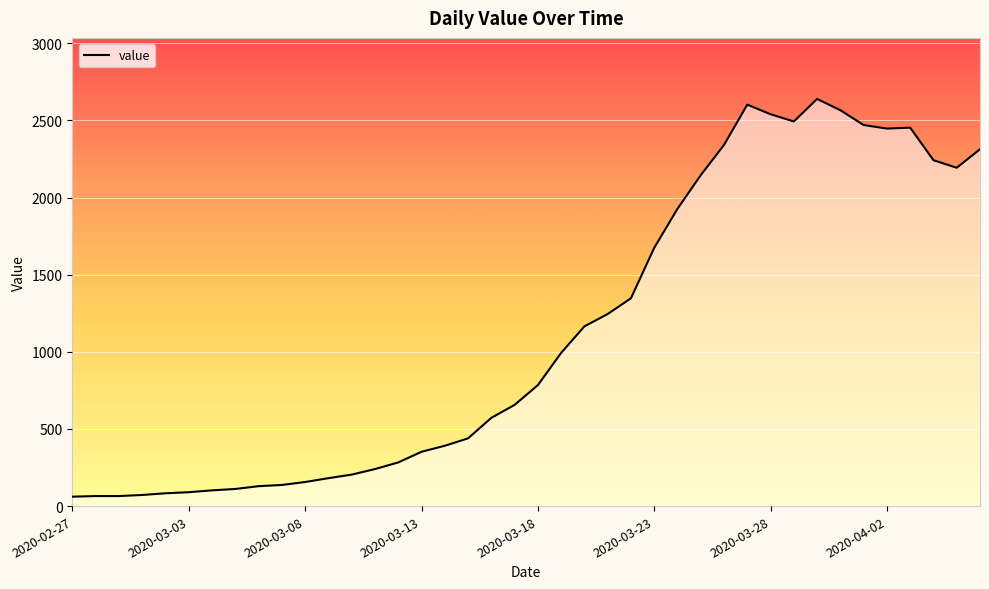

How many categories are shown in the chart?

40